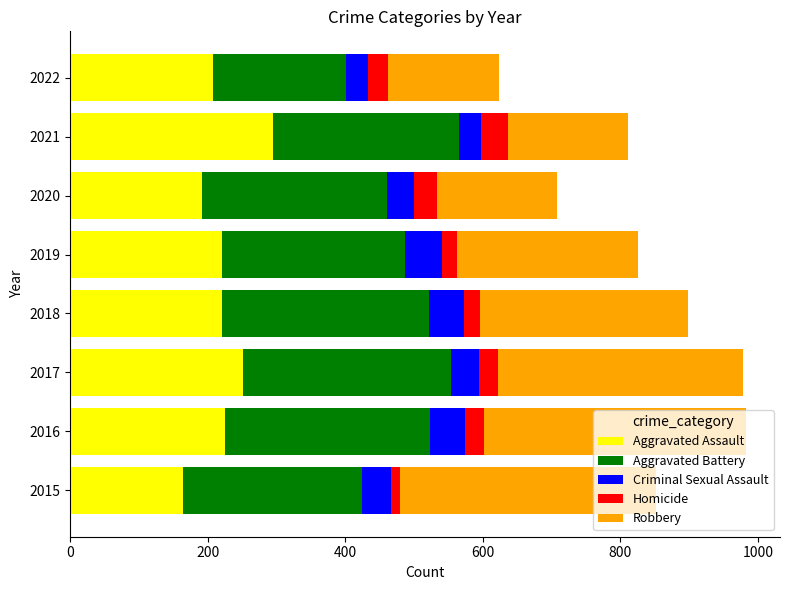

The Aggravated Assault series shows 267 at 2015. True or false?

False